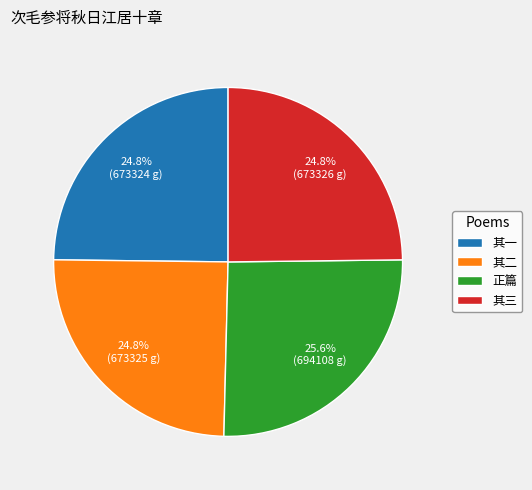

Does 正篇 account for over 50% of the chart?

No